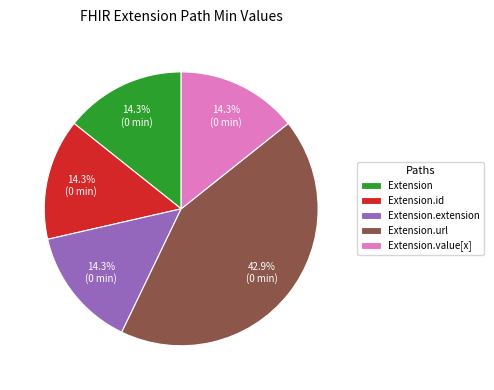

Do Extension.id and Extension.extension together represent more than half of the pie?

No